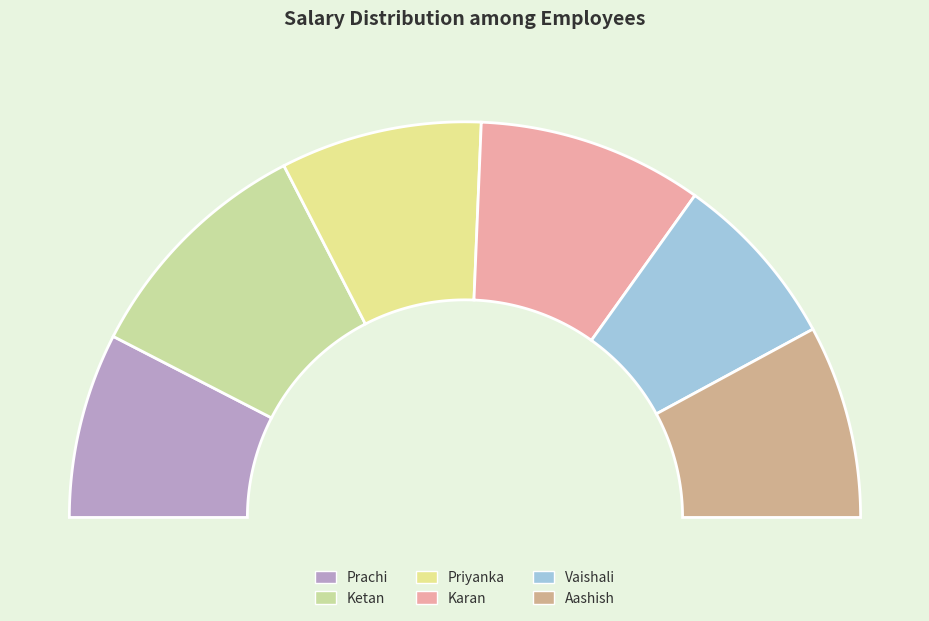

What portion of the pie excludes Prachi?

84.9%